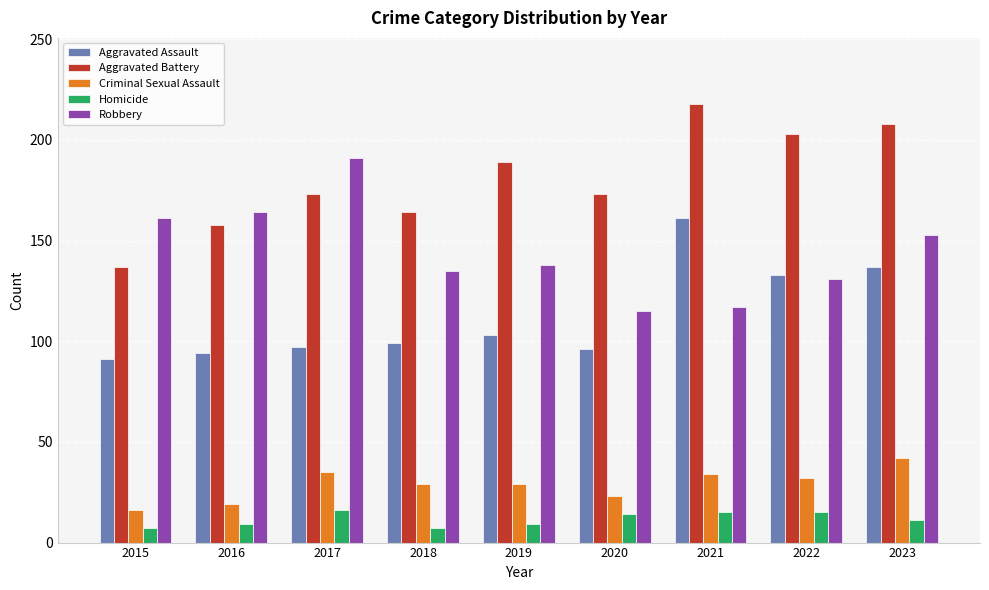

Between 2015 and 2016, which series saw the biggest shift?

Aggravated Battery